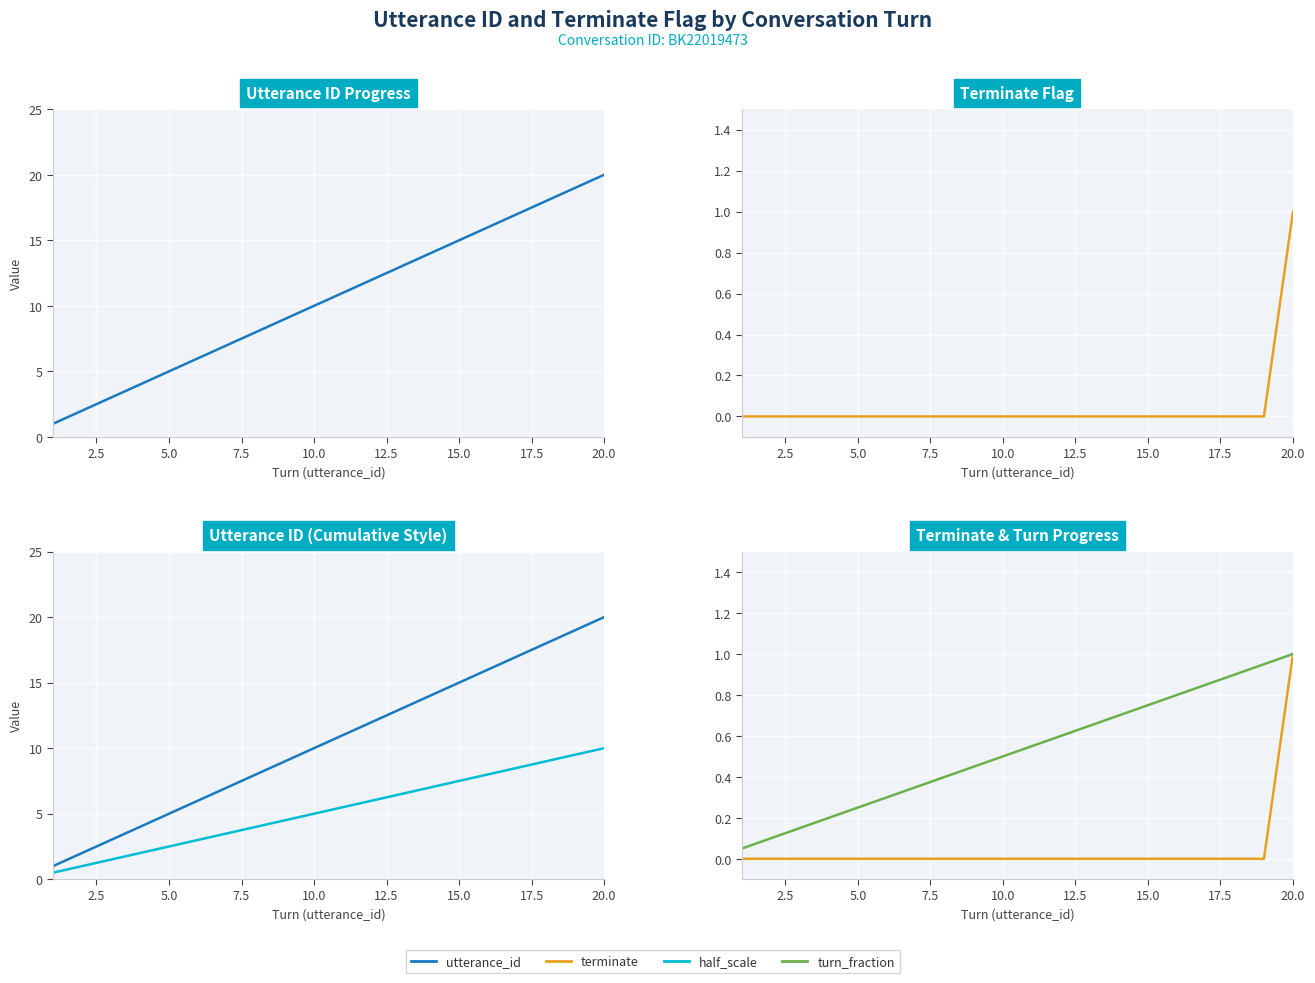

Reading left to right, list all the values displayed in this chart.

utterance_id: 1.0	2.0	3.0	4.0	5.0	6.0	7.0	8.0	9.0	10.0	11.0	12.0	13.0	14.0	15.0	16.0	17.0	18.0	19.0	20.0
terminate: 0.0	0.0	0.0	0.0	0.0	0.0	0.0	0.0	0.0	0.0	0.0	0.0	0.0	0.0	0.0	0.0	0.0	0.0	0.0	1.0
half_scale: 0.5	1.0	1.5	2.0	2.5	3.0	3.5	4.0	4.5	5.0	5.5	6.0	6.5	7.0	7.5	8.0	8.5	9.0	9.5	10.0
turn_fraction: 0.1	0.1	0.1	0.2	0.2	0.3	0.3	0.4	0.5	0.5	0.6	0.6	0.7	0.7	0.8	0.8	0.8	0.9	0.9	1.0